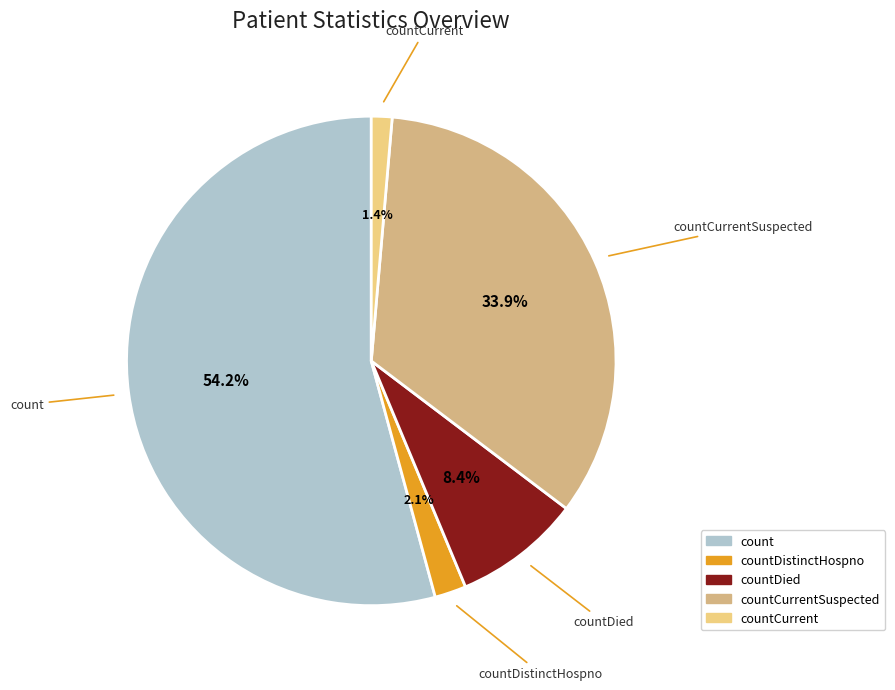

Rank the categories by value from lowest to highest.

countCurrent, countDistinctHospno, countDied, countCurrentSuspected, count